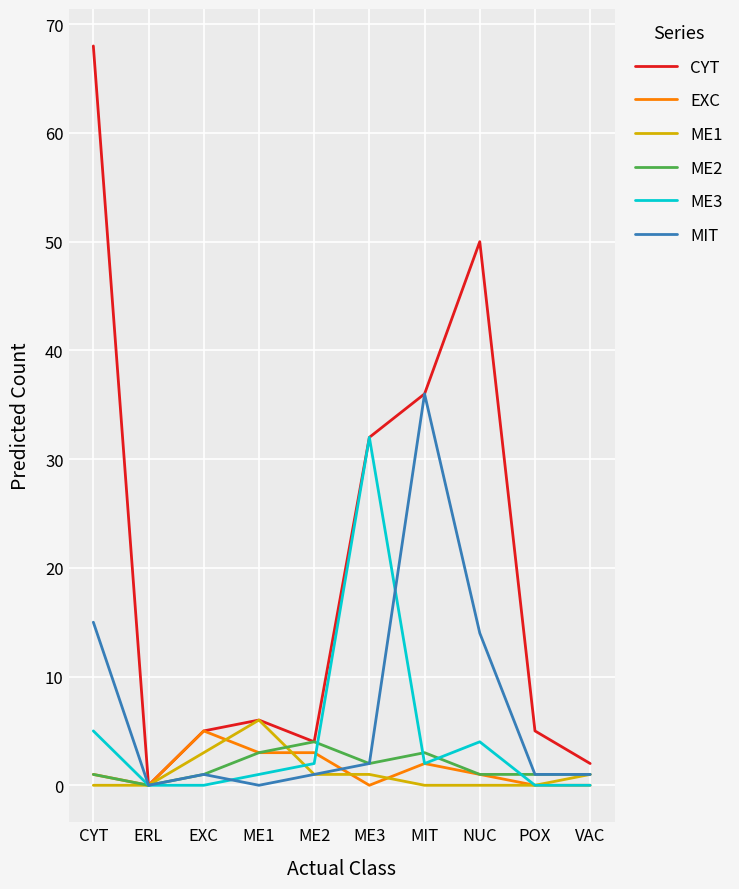

What is the spread (max minus min) of values at MIT?

36